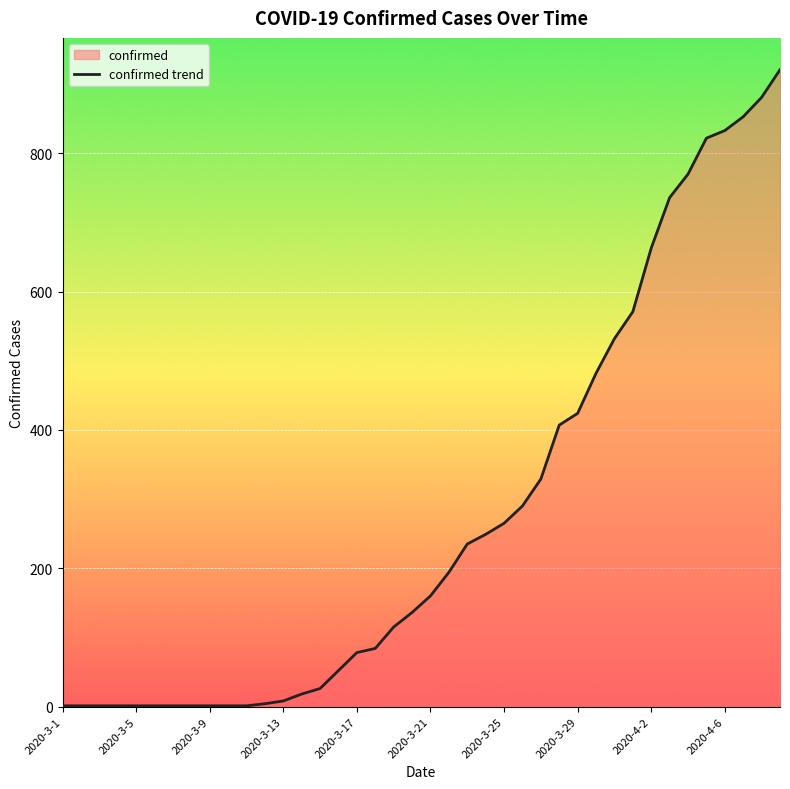

What is the greatest value displayed?

921